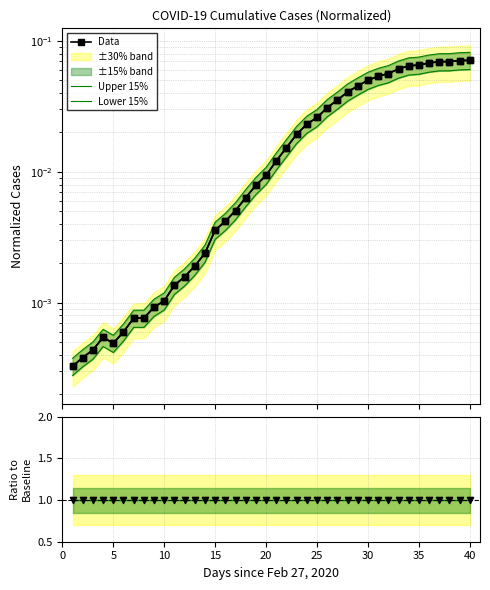

Which series has the largest total across all categories?

Ratio